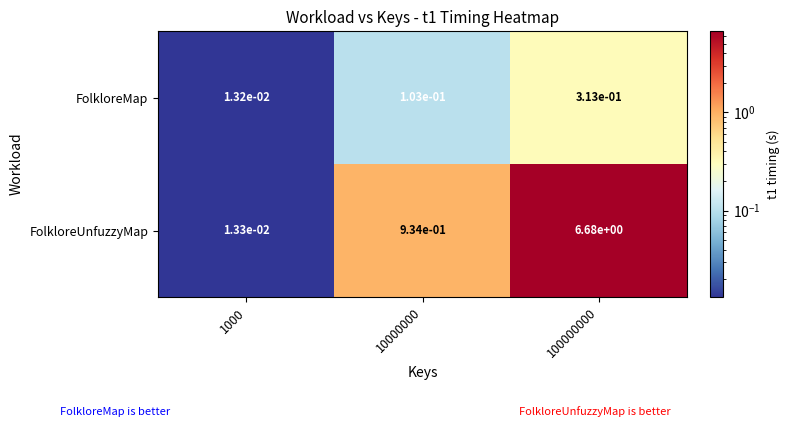

Which series changed the most between 1000 and 100000000?

FolkloreUnfuzzyMap